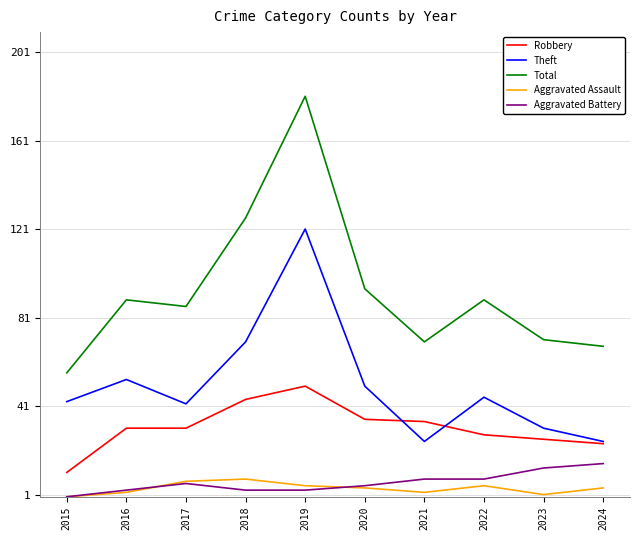

At which category does the chart reach its peak across all series?

2019